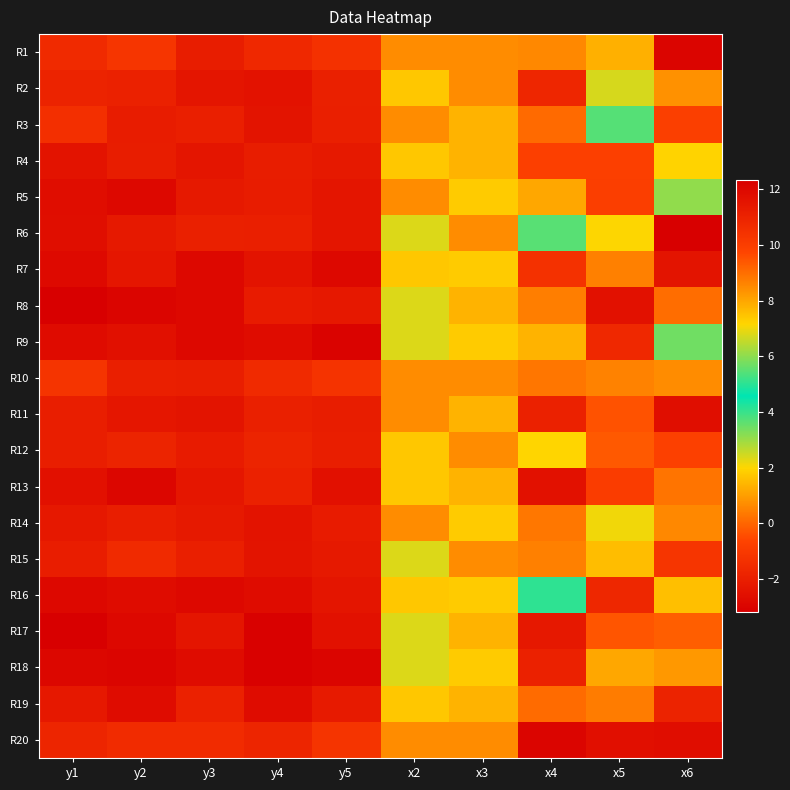

Rank the series at x4 from lowest to highest value.

R20, R13, R17, R11, R18, R2, R7, R4, R3, R19, R10, R14, R8, R15, R1, R5, R9, R12, R6, R16